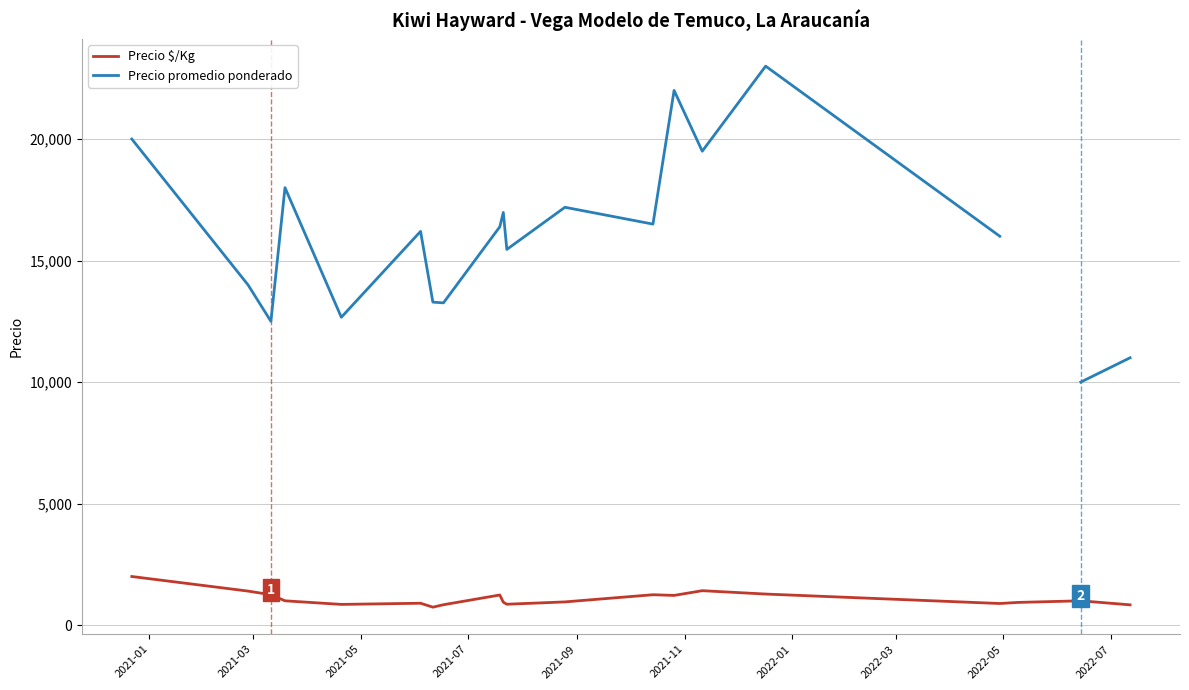

What is the maximum value for Precio $/Kg?

2000.0